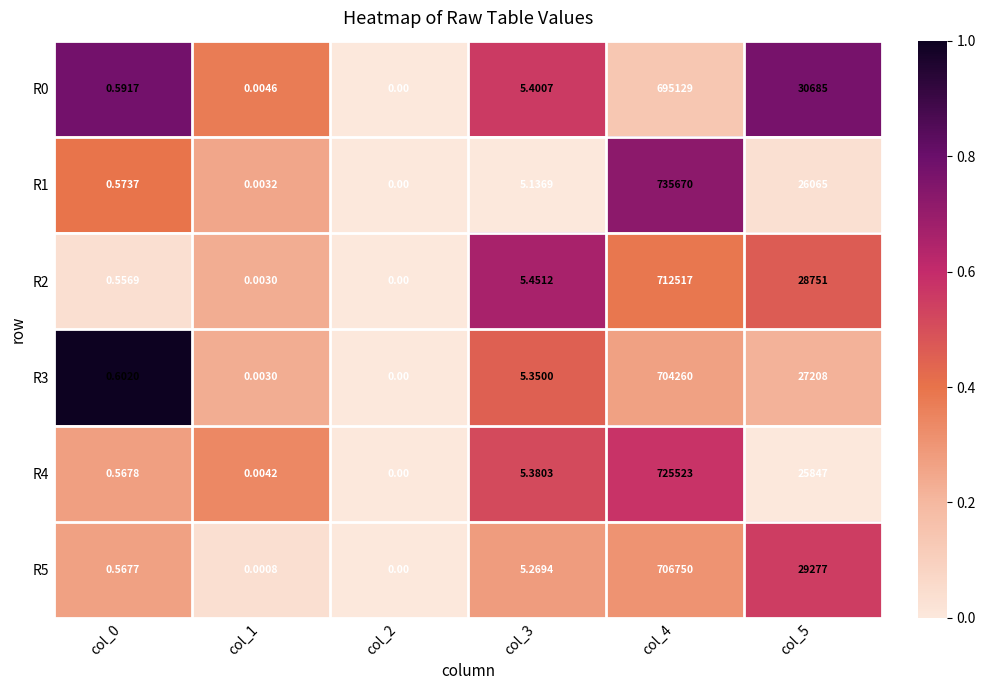

Is the value of R4 at col_5 greater than the value of R3 at col_2?

Yes